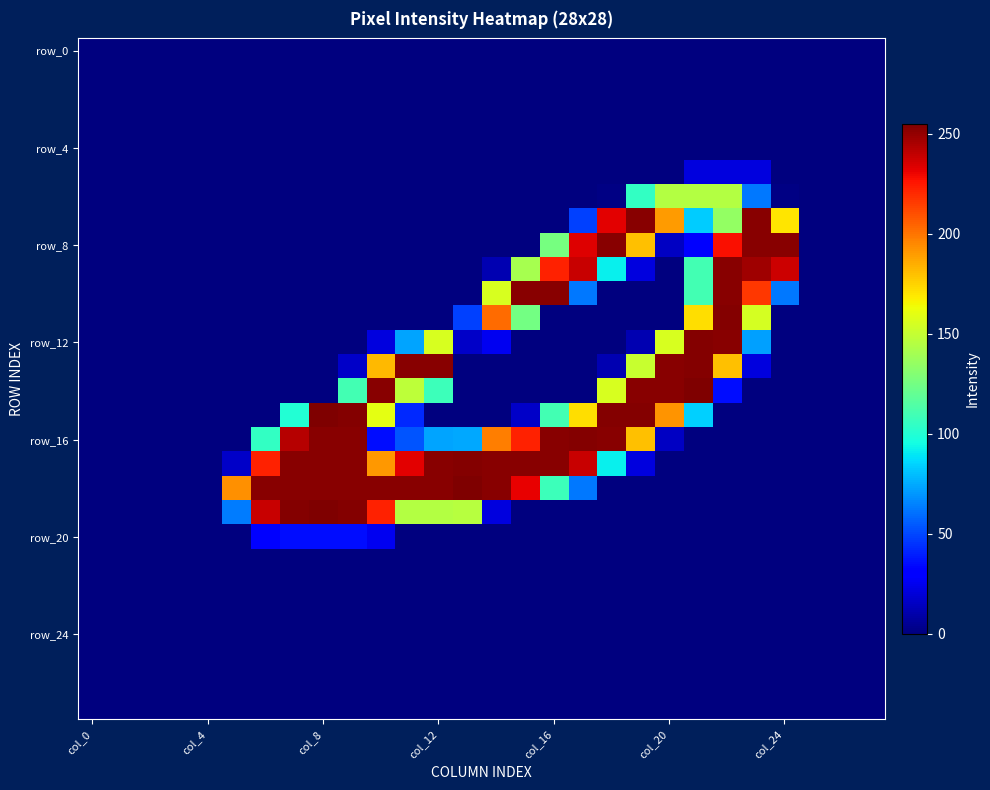

Count the number of data series in this chart.

28